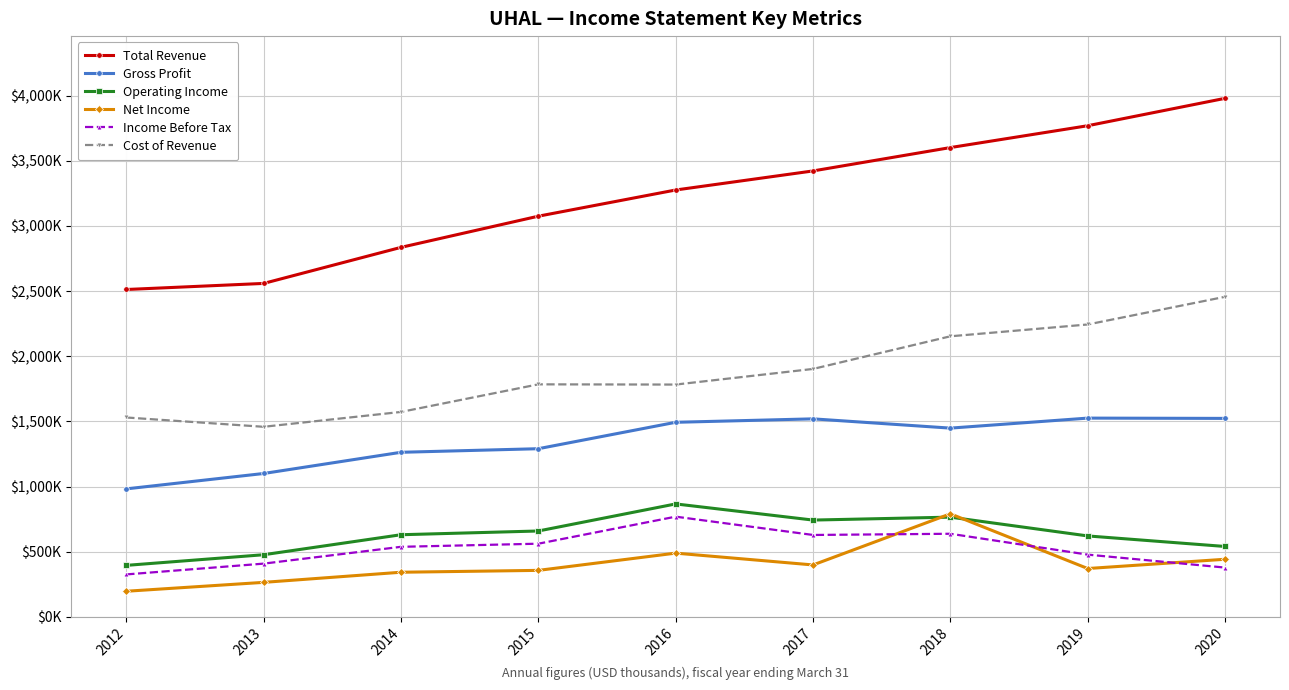

What are all the series names shown in the legend?

Total Revenue, Gross Profit, Operating Income, Net Income, Income Before Tax, Cost of Revenue